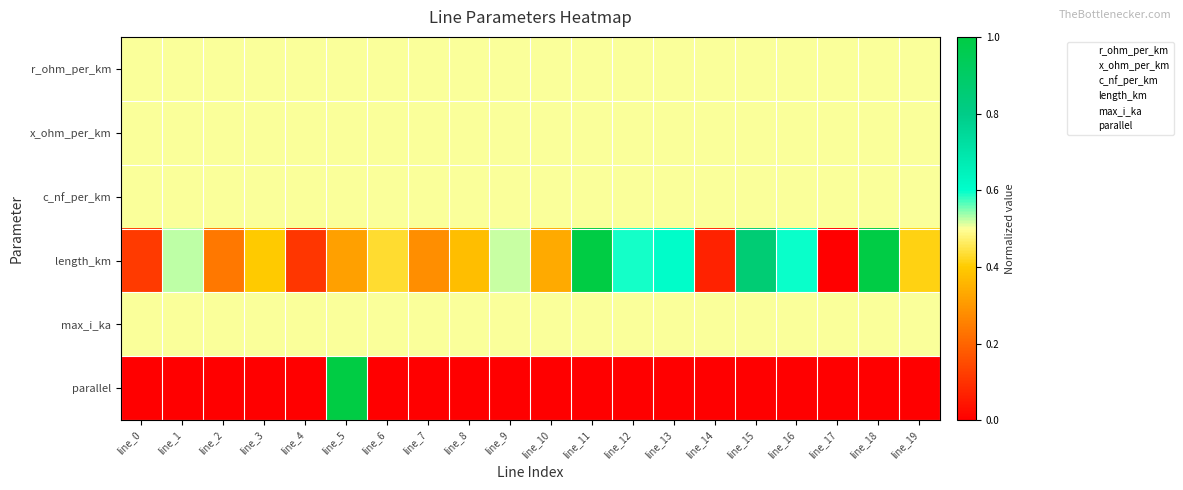

What is the greatest value displayed?

1.0